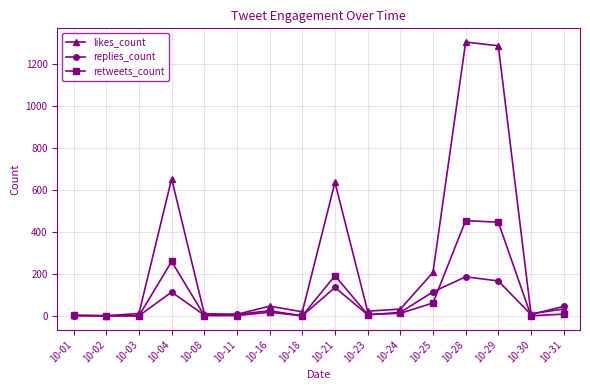

What is the approximate value of likes_count at 10-23?

23